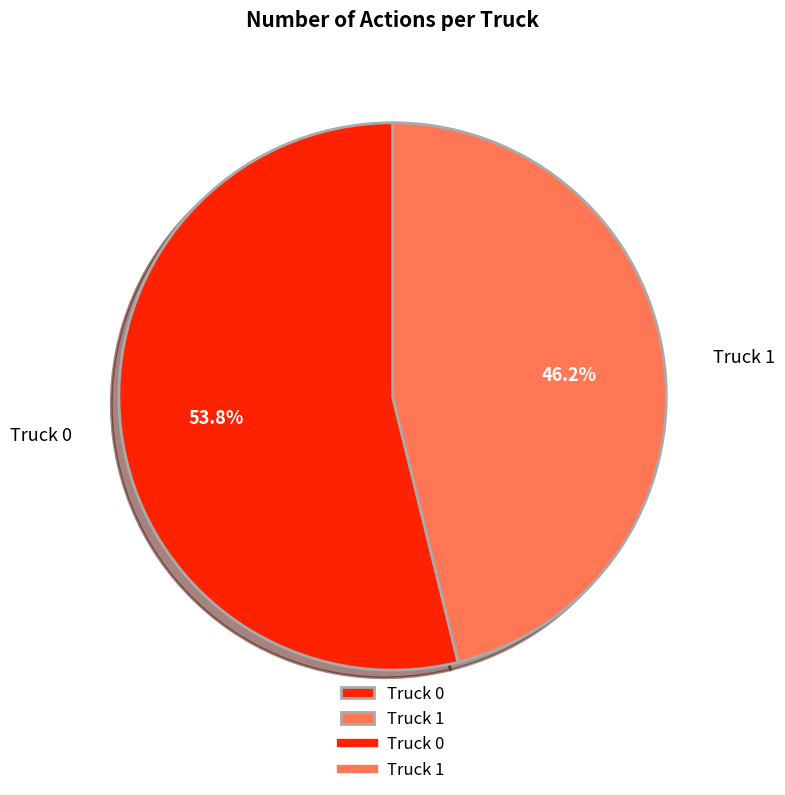

What is the largest slice in the pie chart?

Truck 0